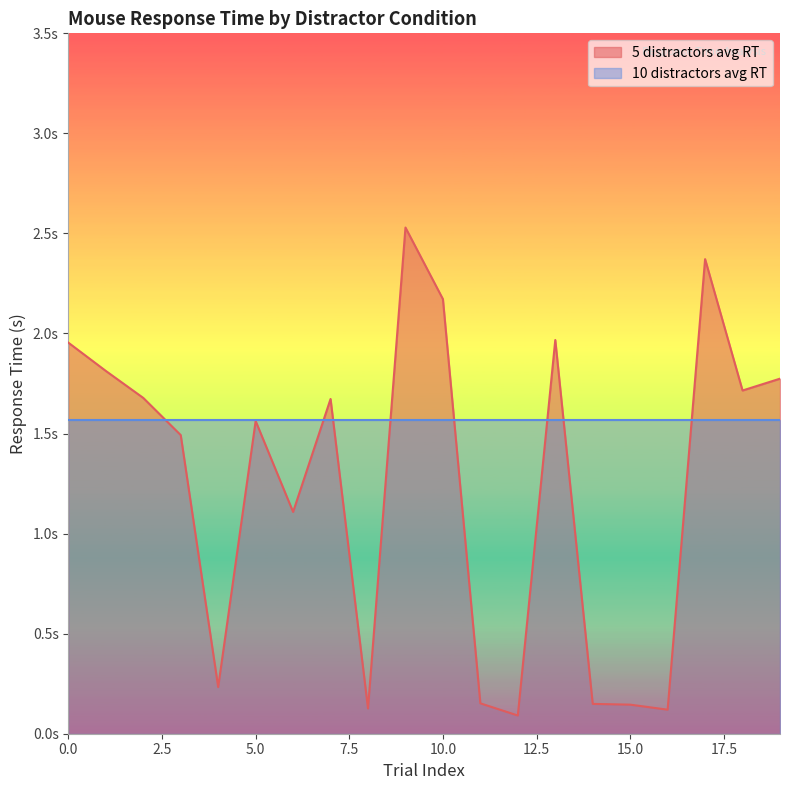

Rank the categories by value from highest to lowest.

9, 17, 10, 13, 0, 1, 19, 18, 2, 7, 5, 3, 6, 4, 11, 14, 15, 8, 16, 12